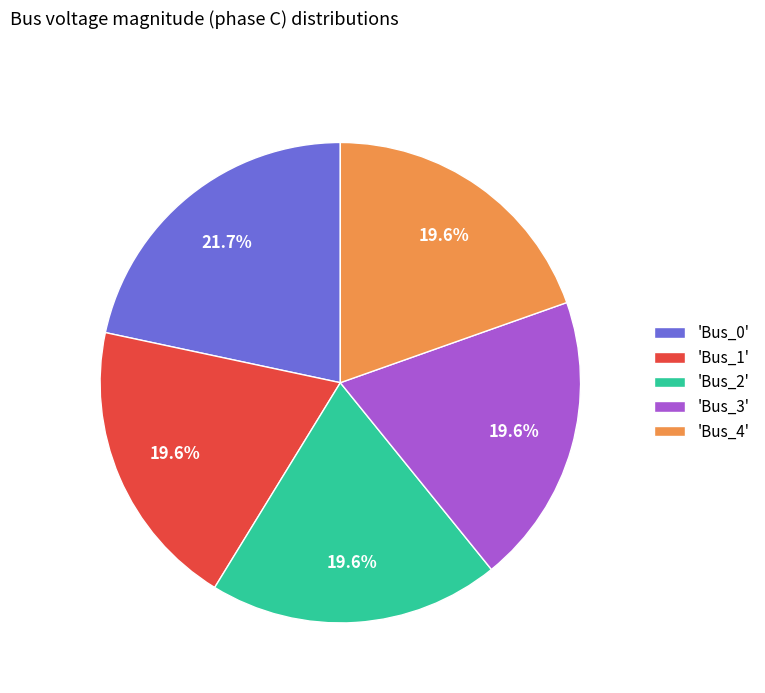

Is there any slice that represents more than half of the pie?

No